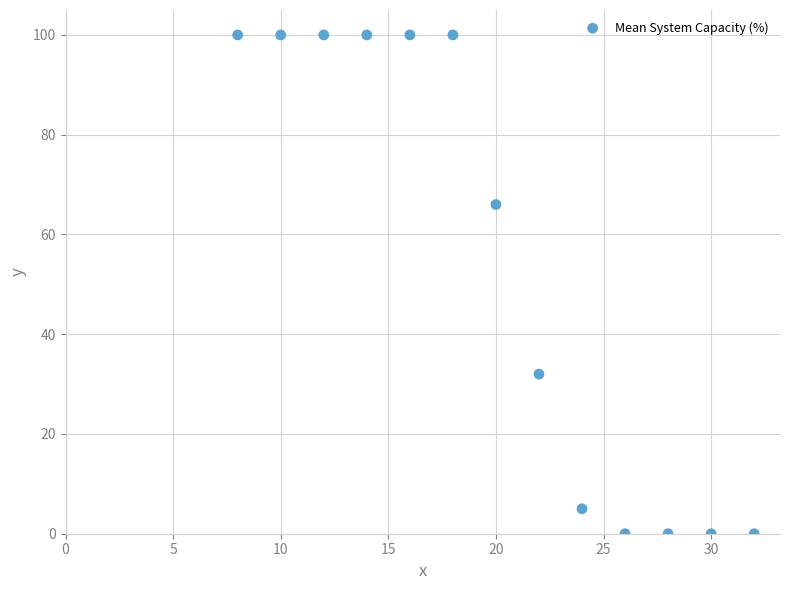

What Y value in the scatter plot is closest to 50?

66.0